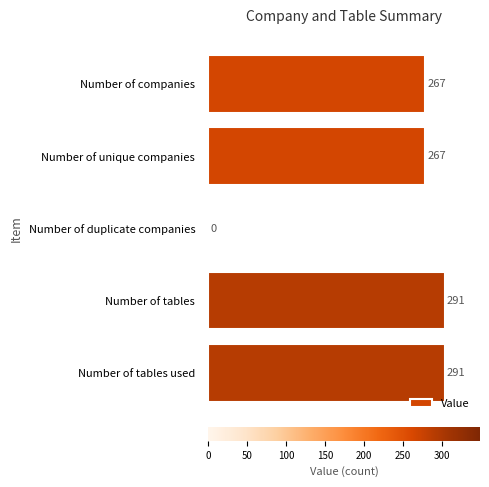

Is it true that the value at Number of unique companies is 267?

True